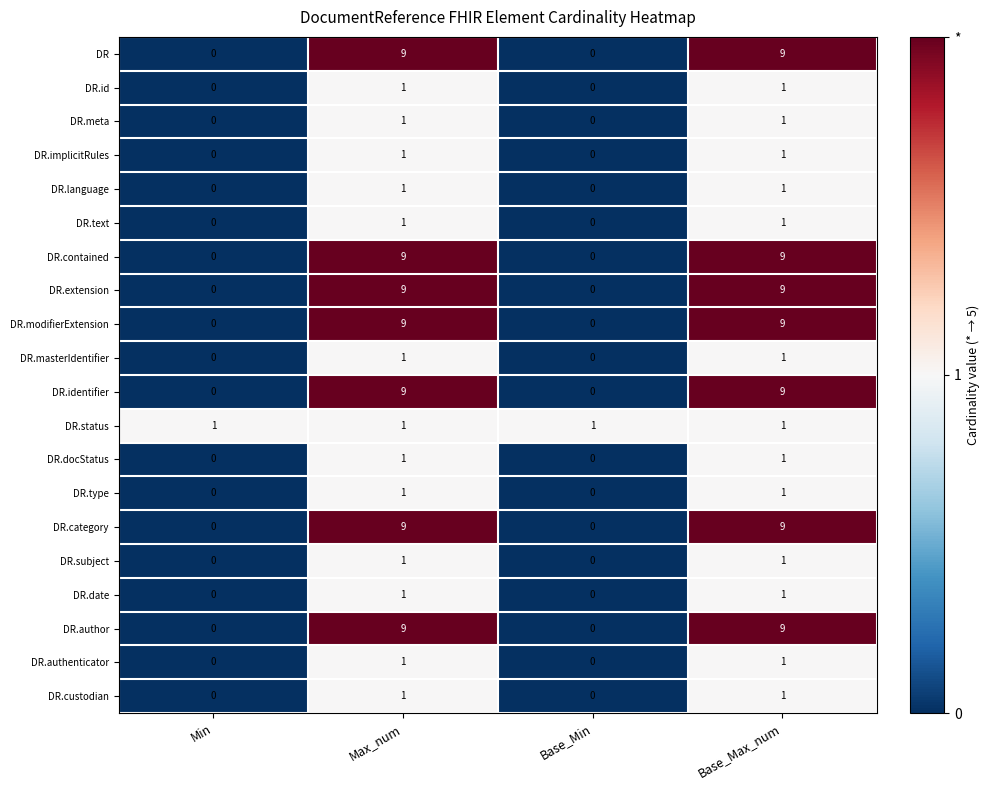

What is the greatest value displayed?

9